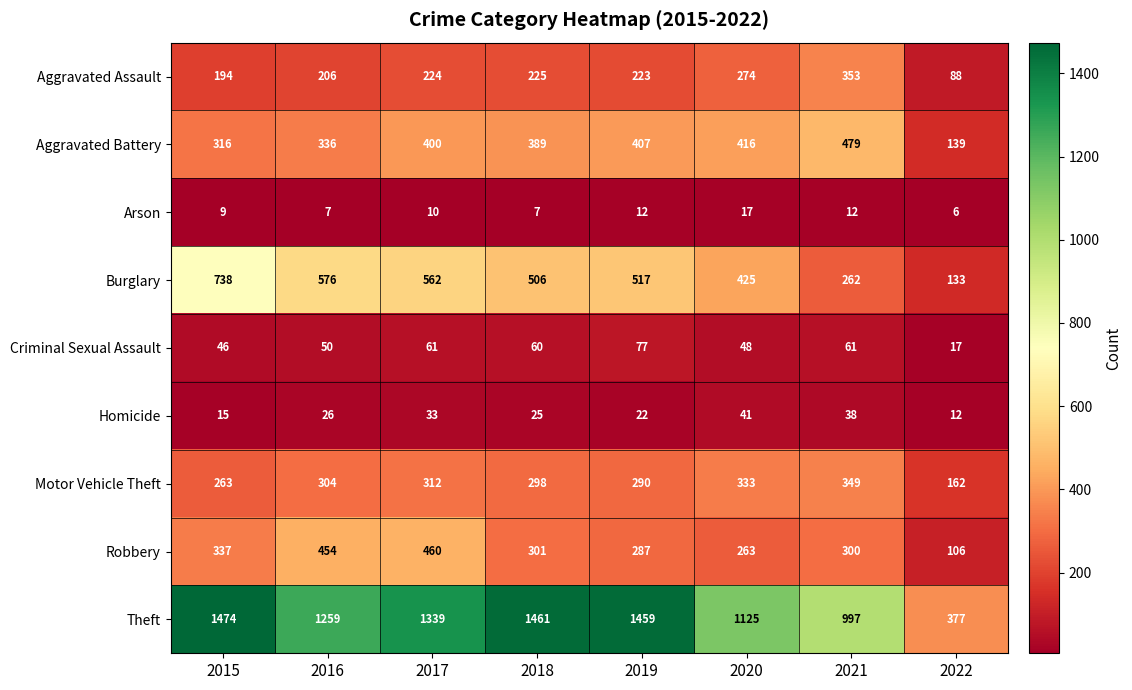

What value does the Arson series have at 2017, to the nearest 5?

10